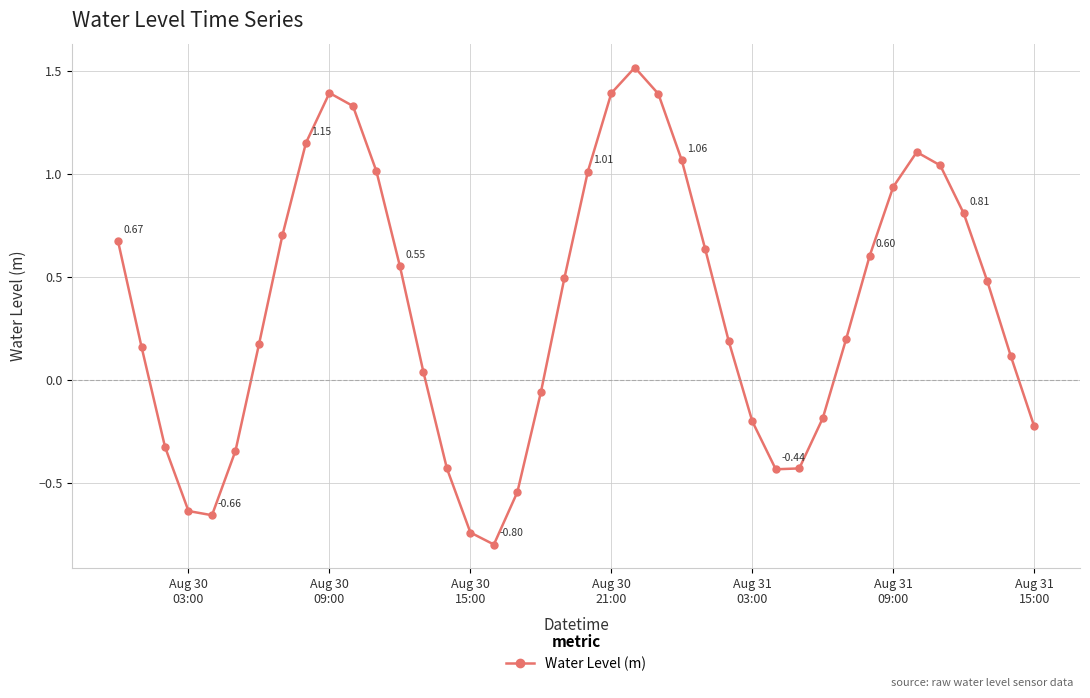

How many data points are less than 0?

14